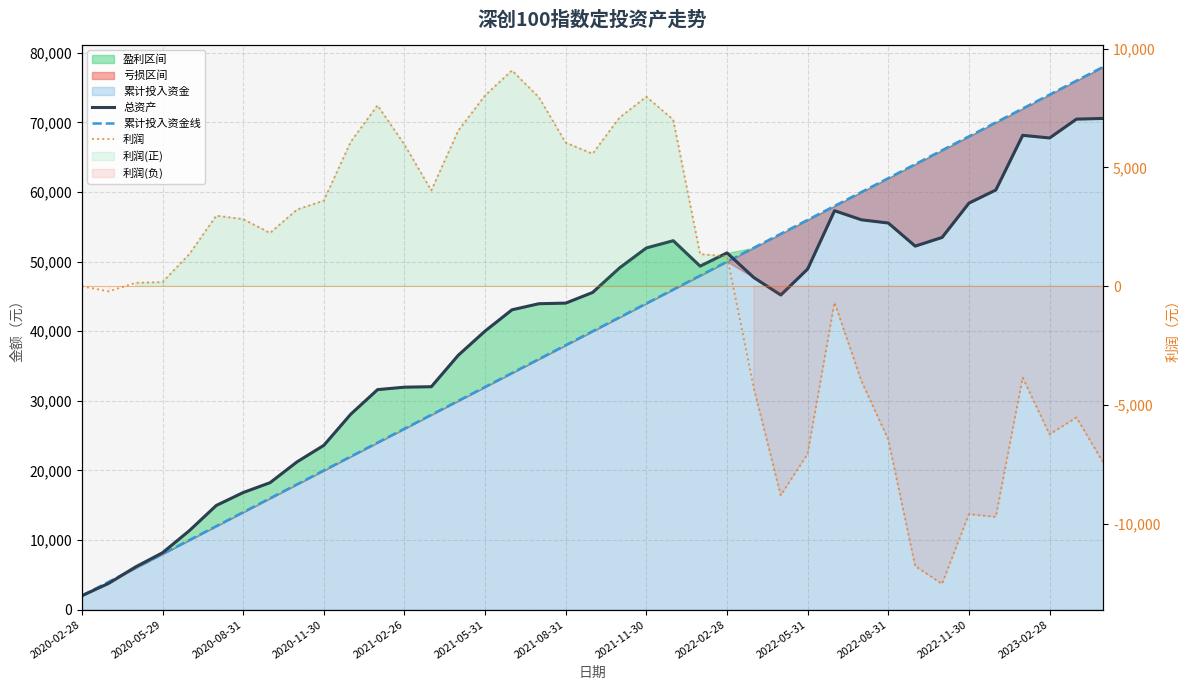

What is the difference between the 总资产 values at 2021-02-26 and 20?

37740.6